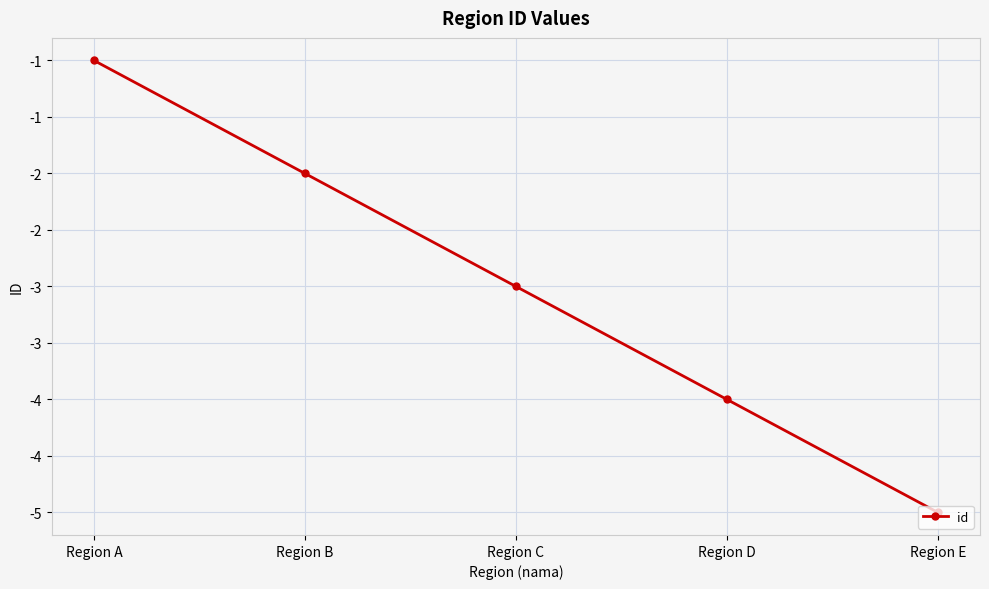

The chart shows a value of 0 at Region B. True or false?

False